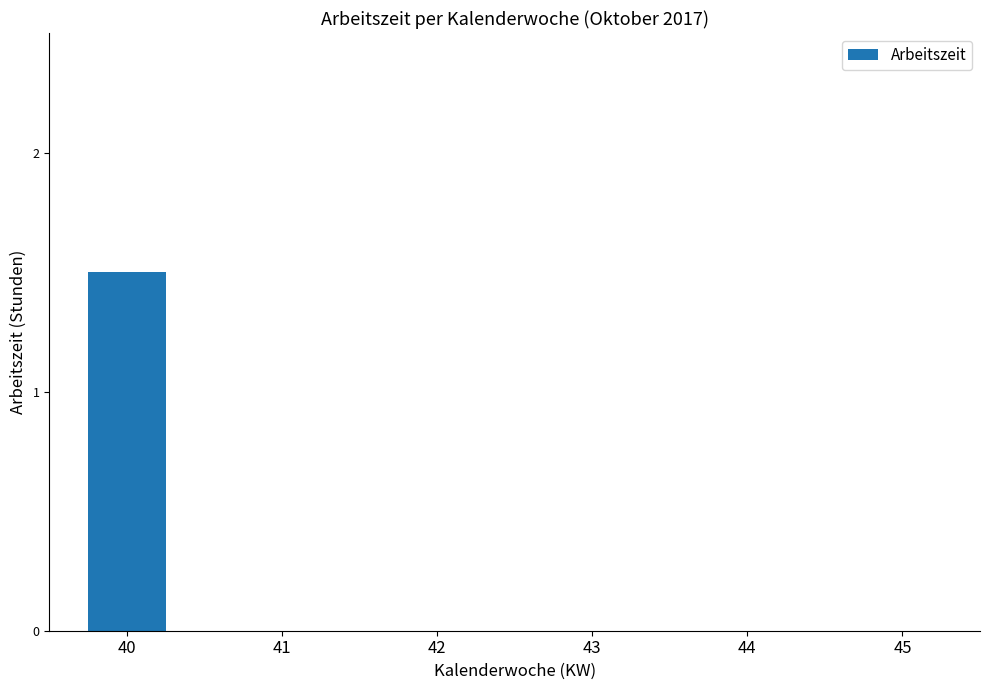

Reading right to left, extract all data points from this chart.

45=0.0	44=0.0	43=0.0	42=0.0	41=0.0	40=1.5